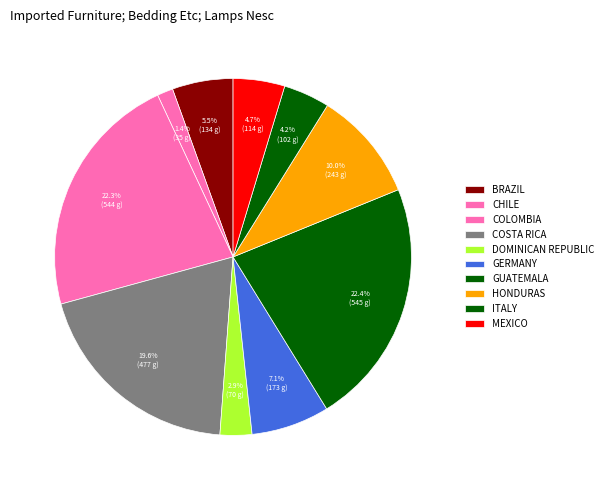

To the nearest percent, what is the difference between the largest and smallest slice percentages?

21%